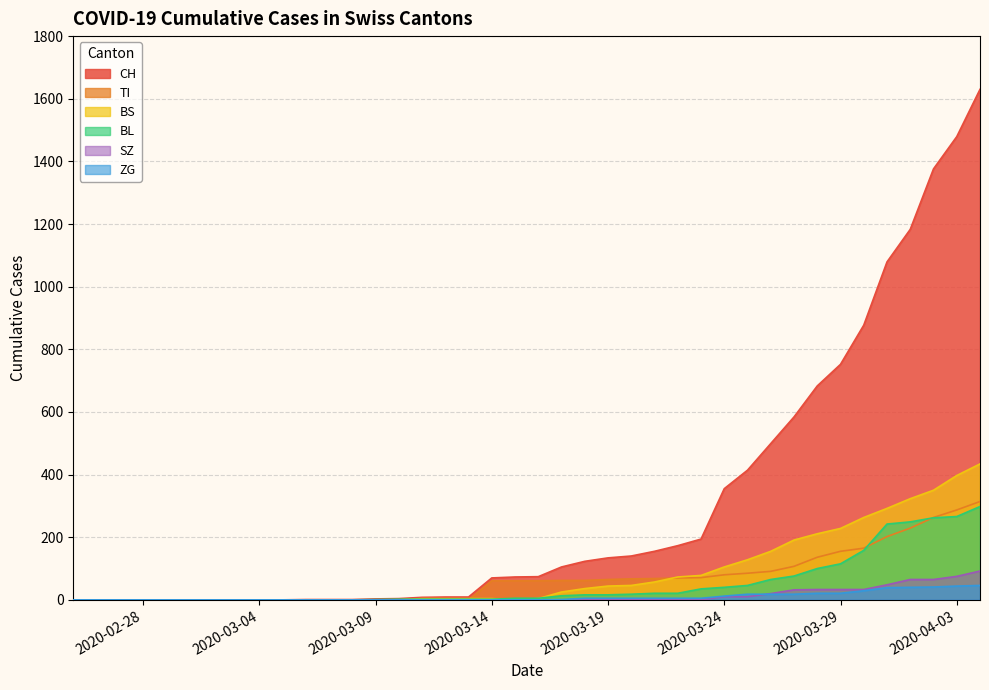

What are all the series names shown in the legend?

CH, TI, BS, BL, SZ, ZG